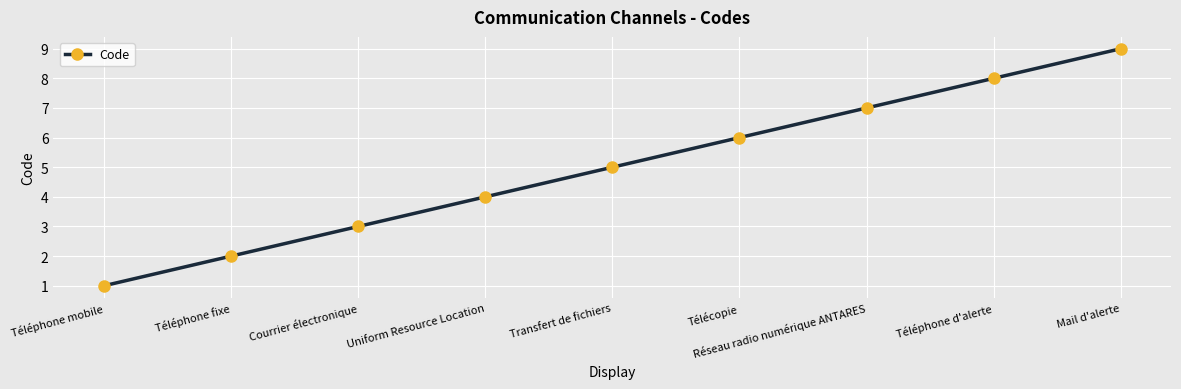

Reading left to right, extract all data points from this chart.

1	2	3	4	5	6	7	8	9